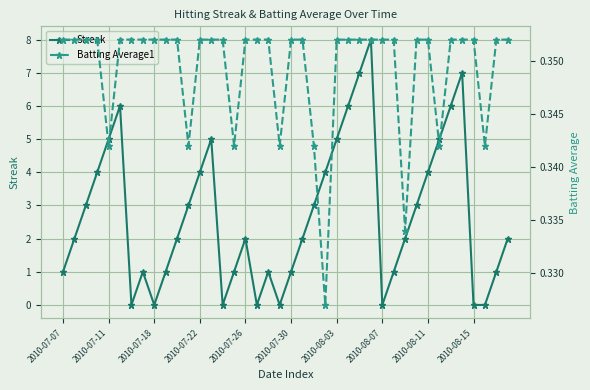

True or false: Streak has more than 1 points higher than both neighbors.

True